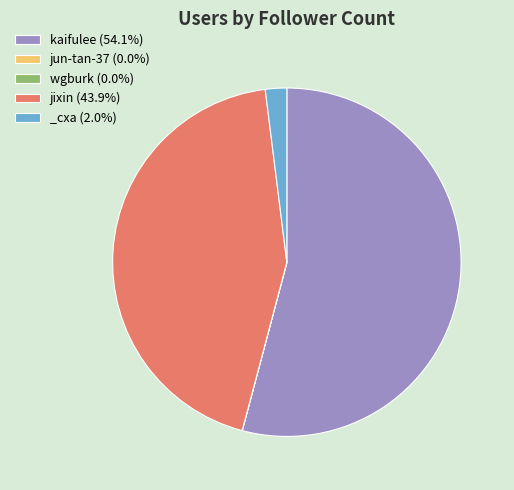

Does kaifulee (54.1%) represent more than half of the total?

Yes